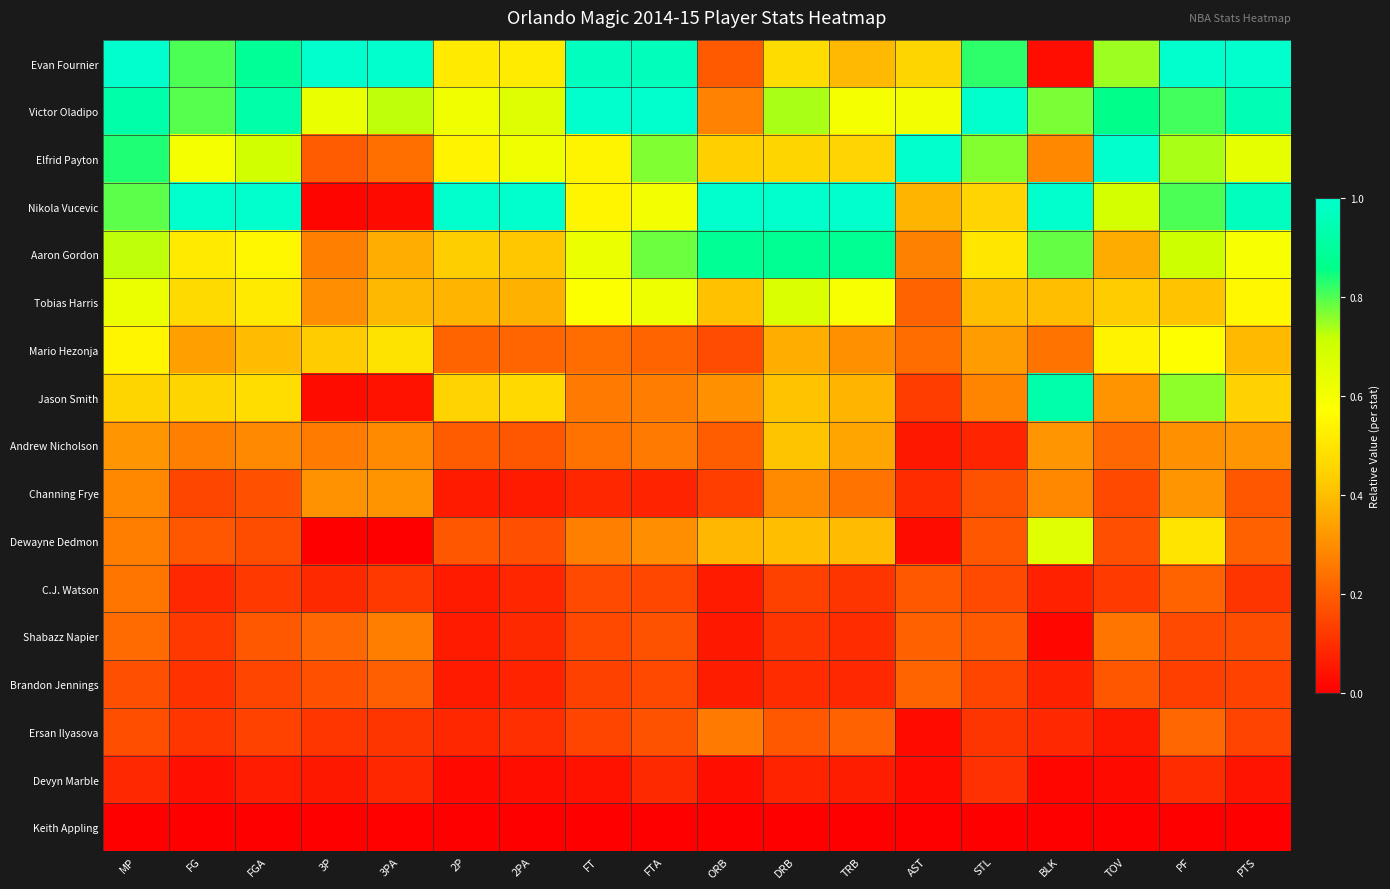

Rank the series at PTS from lowest to highest value.

Keith Appling, Devyn Marble, C.J. Watson, Brandon Jennings, Ersan Ilyasova, Shabazz Napier, Channing Frye, Dewayne Dedmon, Andrew Nicholson, Mario Hezonja, Jason Smith, Tobias Harris, Aaron Gordon, Elfrid Payton, Victor Oladipo, Nikola Vucevic, Evan Fournier